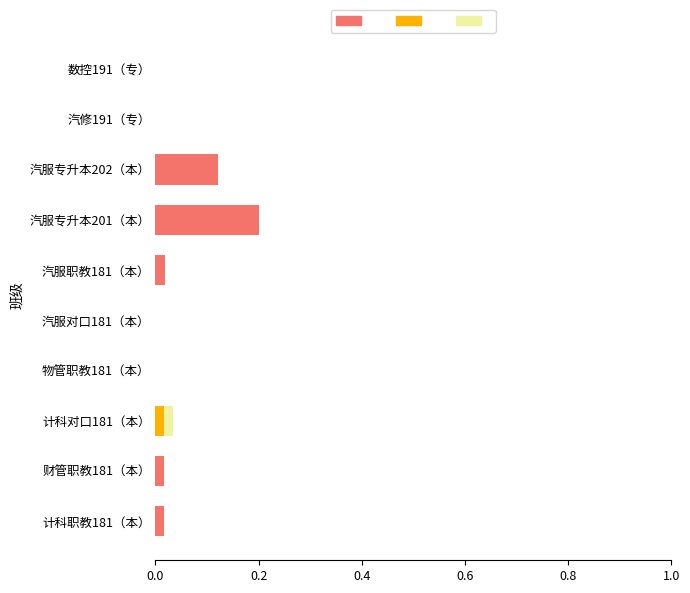

At which category is the sum across all series the highest?

汽服专升本201（本）